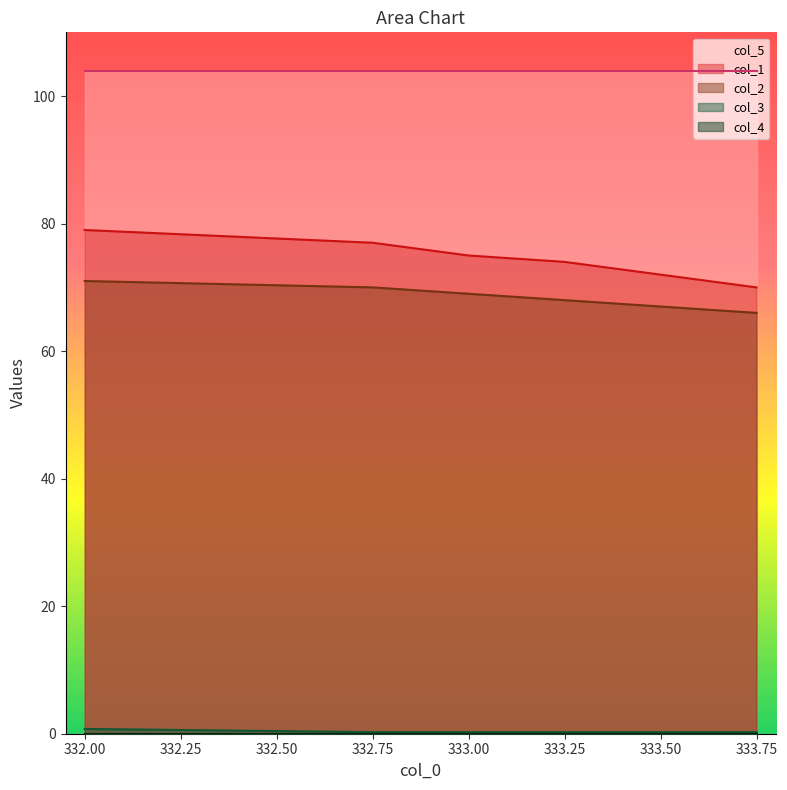

What is the average value of the col_1 series?

74.5